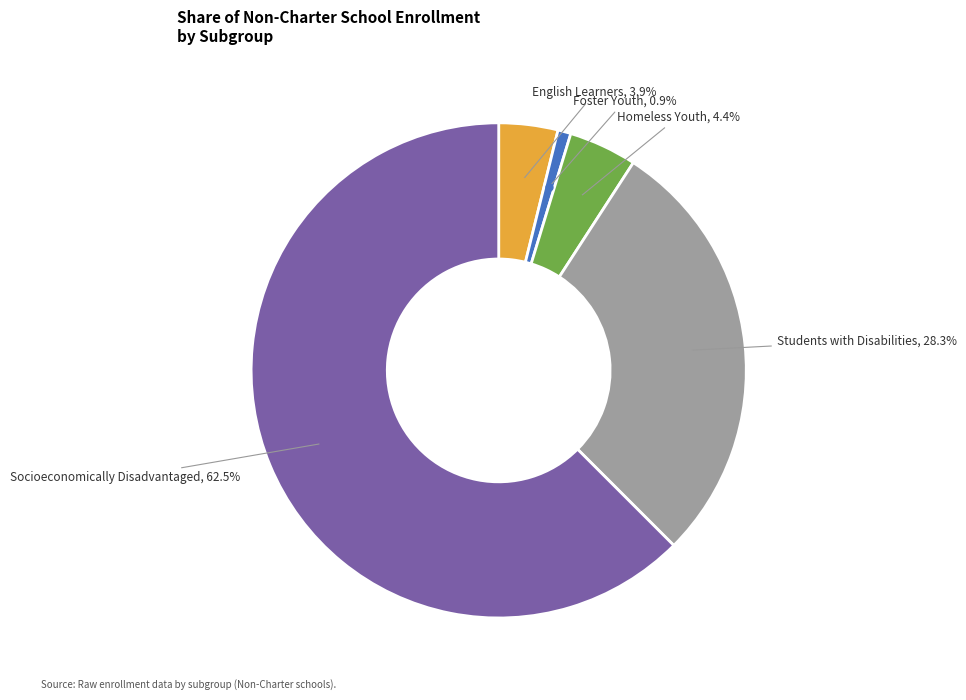

Is there any slice that represents more than half of the pie?

Yes